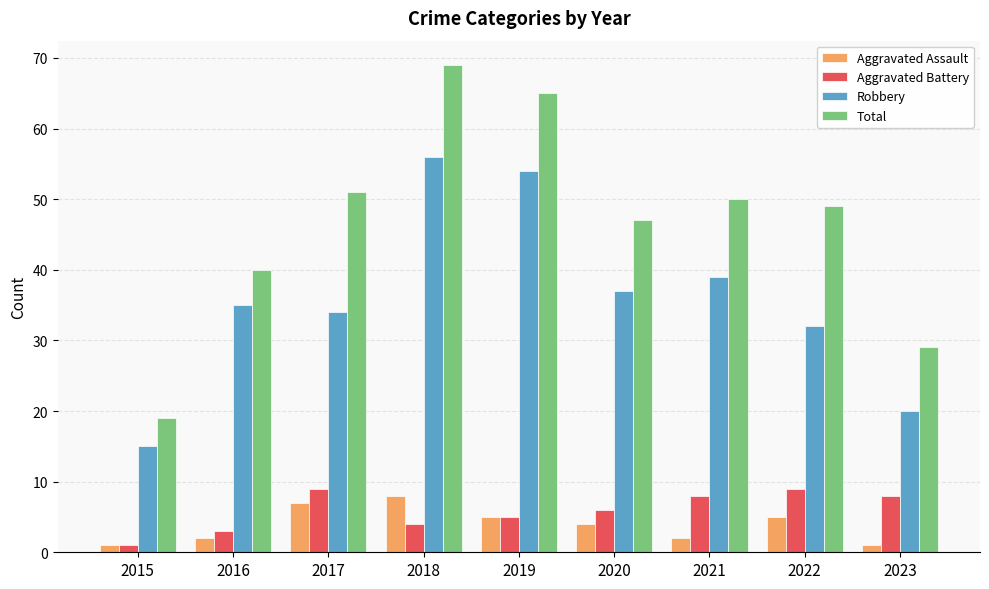

Reading left to right, what are all the values shown in this chart?

Aggravated Assault: 1	2	7	8	5	4	2	5	1
Aggravated Battery: 1	3	9	4	5	6	8	9	8
Robbery: 15	35	34	56	54	37	39	32	20
Total: 19	40	51	69	65	47	50	49	29